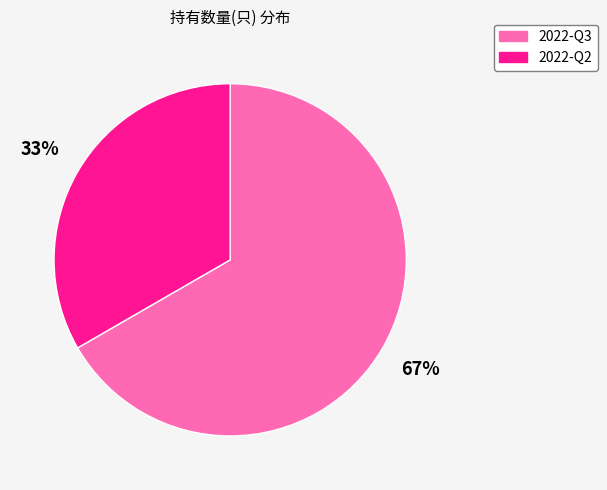

To the nearest percent, what is the average slice percentage?

50%